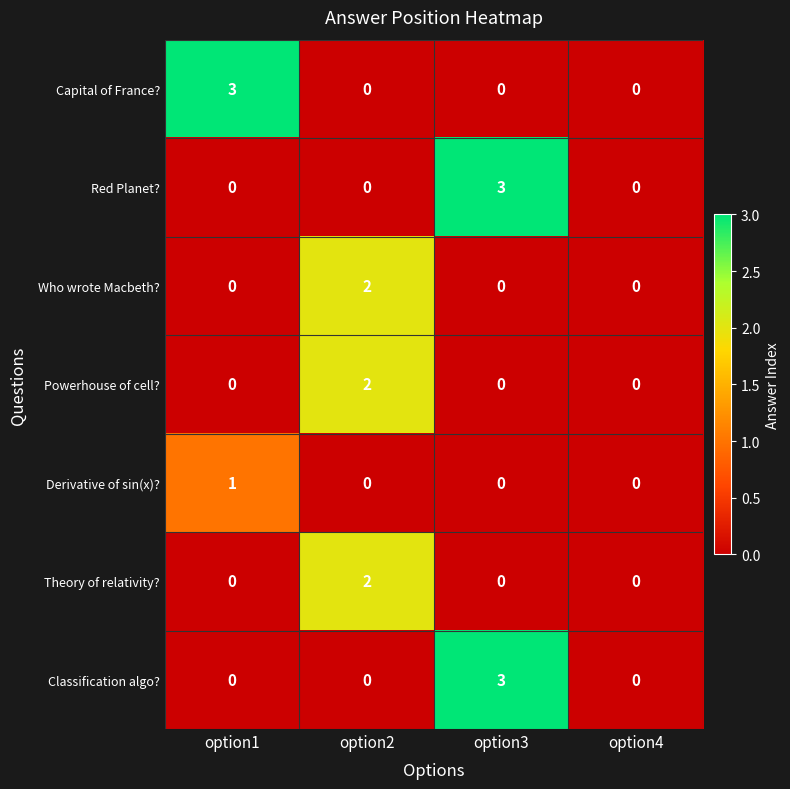

Is it true that Who wrote Macbeth? equals 1 at option1?

False